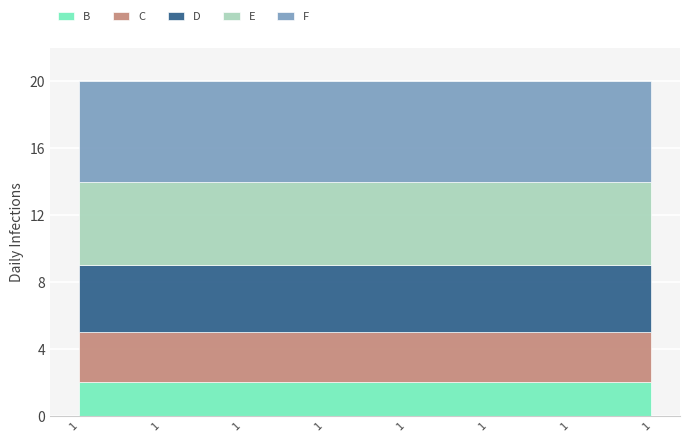

Rank the categories by B value from lowest to highest.

1, 1, 1, 1, 1, 1, 1, 1